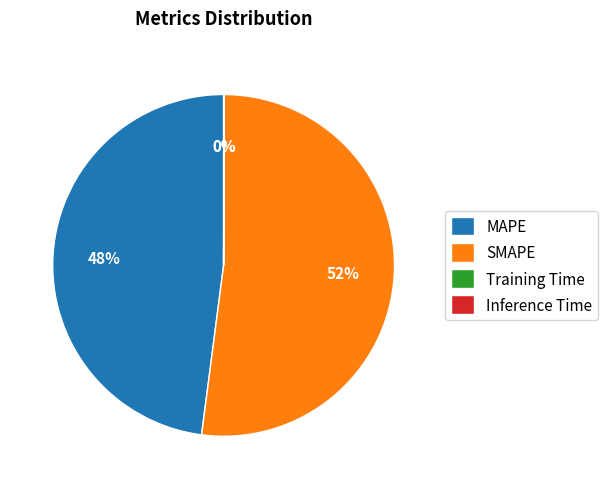

What percentage is the SMAPE slice, to the nearest percent?

52%